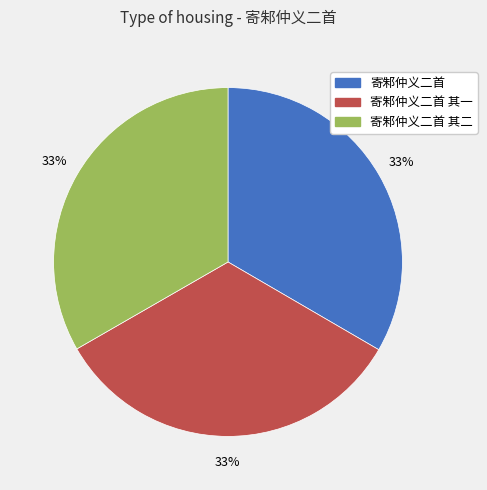

Does any single category account for the majority?

No